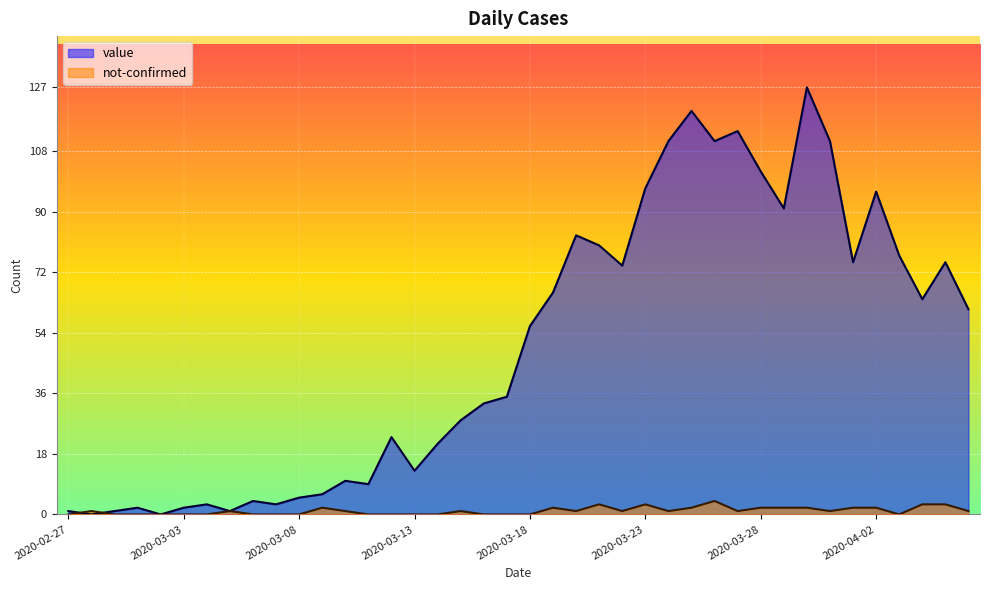

What are all the series names shown in the legend?

value, not-confirmed